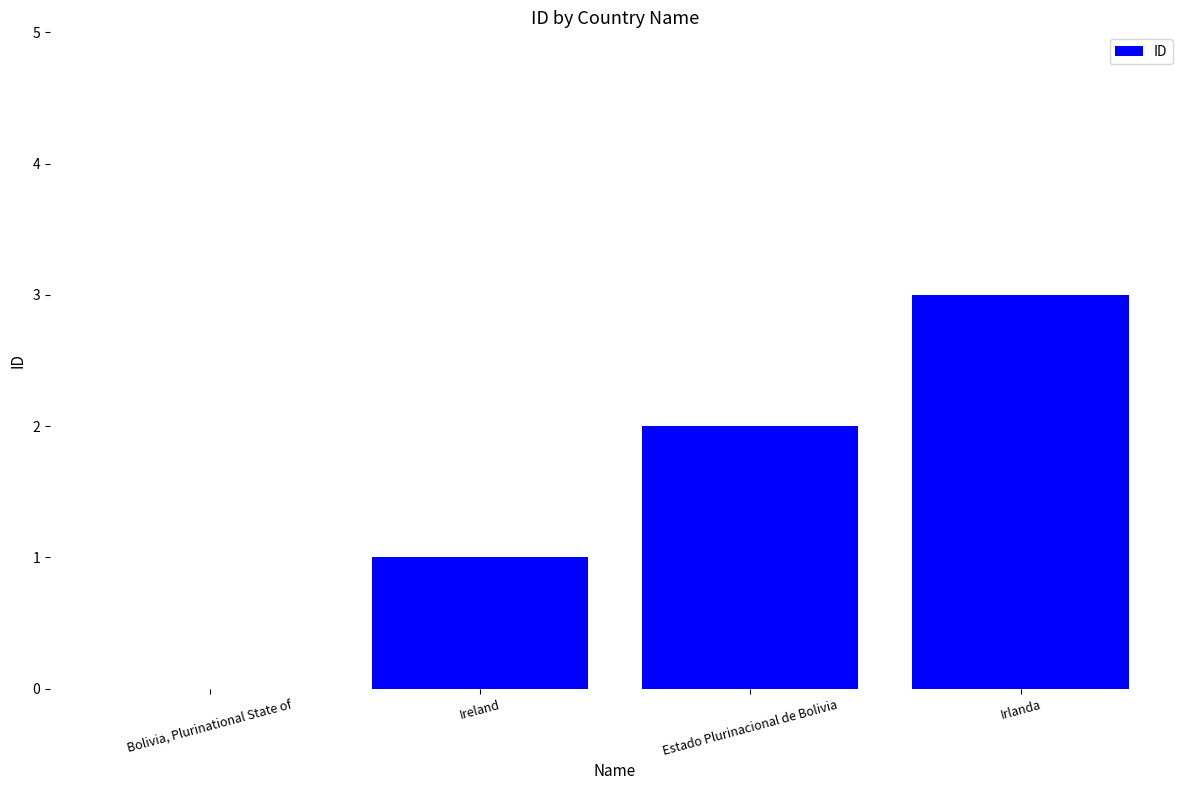

Reading right to left, what are all the values shown in this chart?

Irlanda=3	Estado Plurinacional de Bolivia=2	Ireland=1	Bolivia, Plurinational State of=0